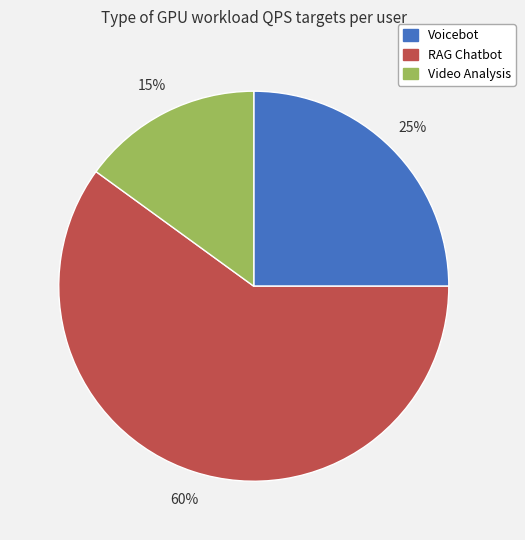

The Video Analysis slice represents 15% of the pie. True or false?

True